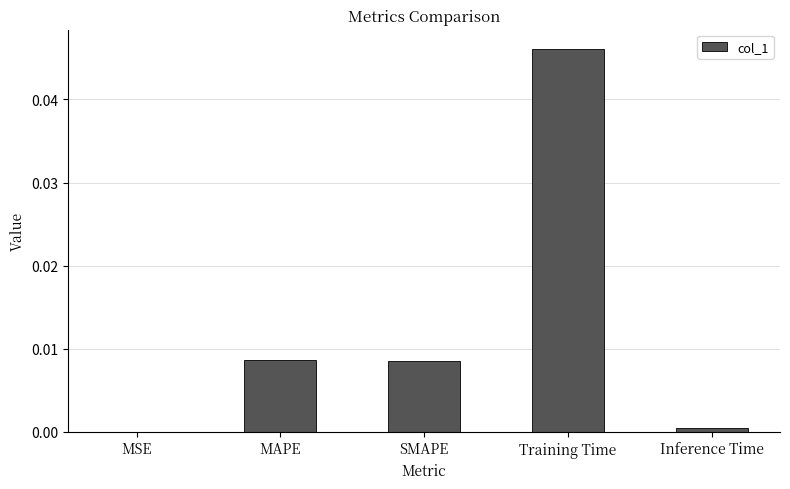

At which category does the chart reach its peak across all series?

Training Time